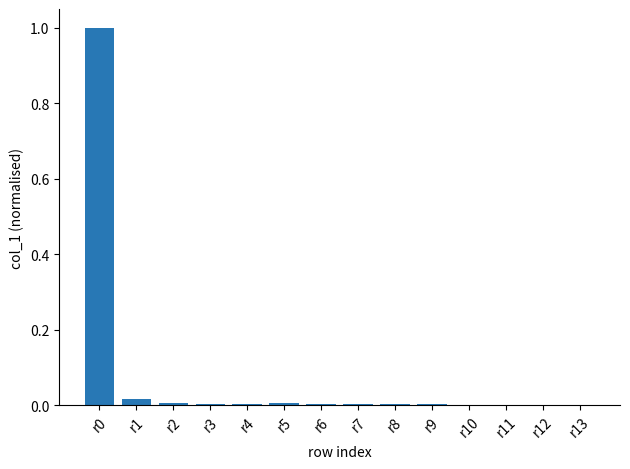

What is the maximum value shown in the chart?

1.0